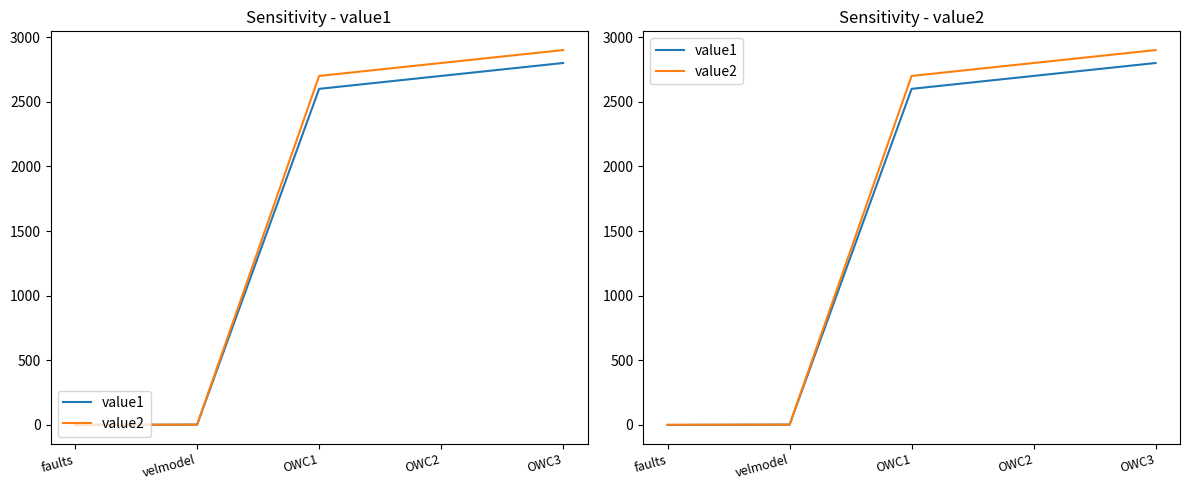

True or false: value2 and value1 intersect in this chart.

False